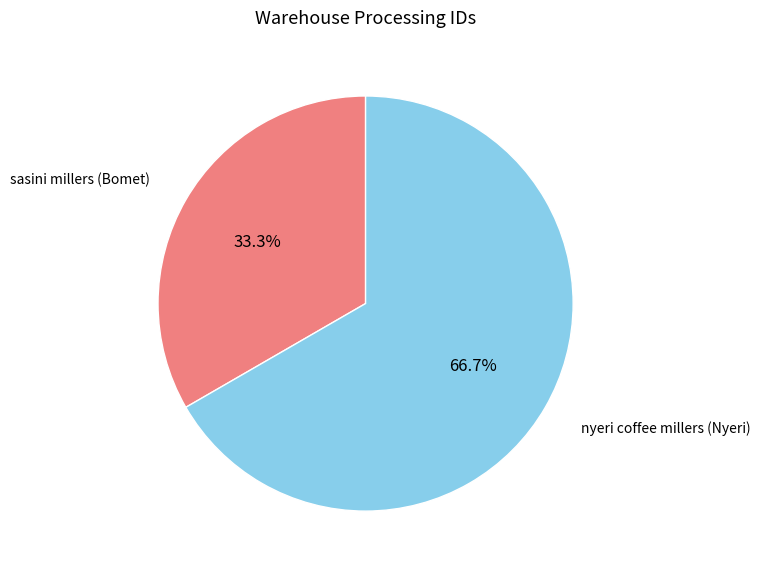

Is it true that sasini millers (Bomet) is 33% of the pie?

True